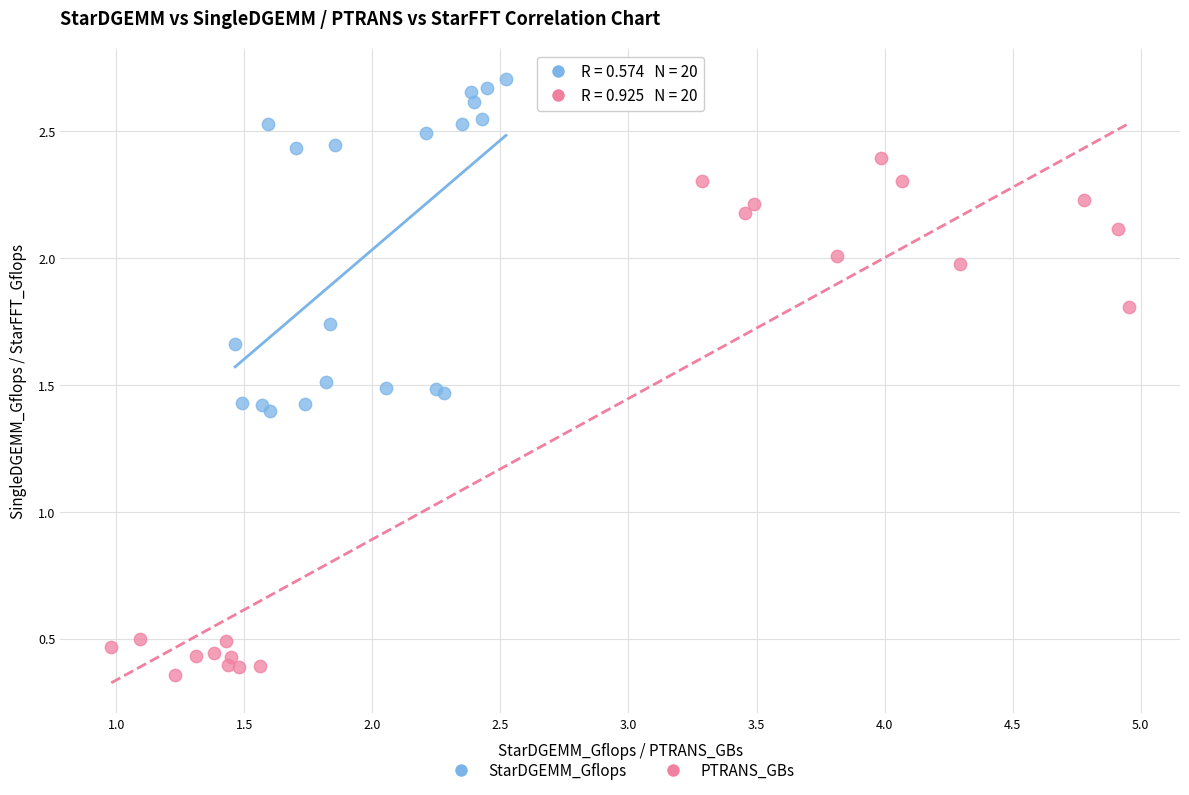

Which series reaches the minimum Y coordinate?

PTRANS_GBs